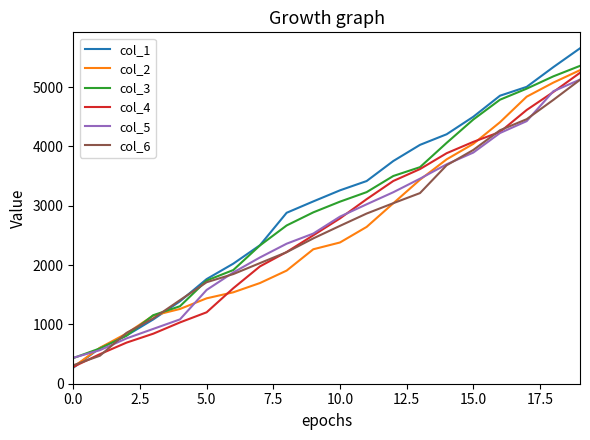

Which series has the widest spread of values?

col_1